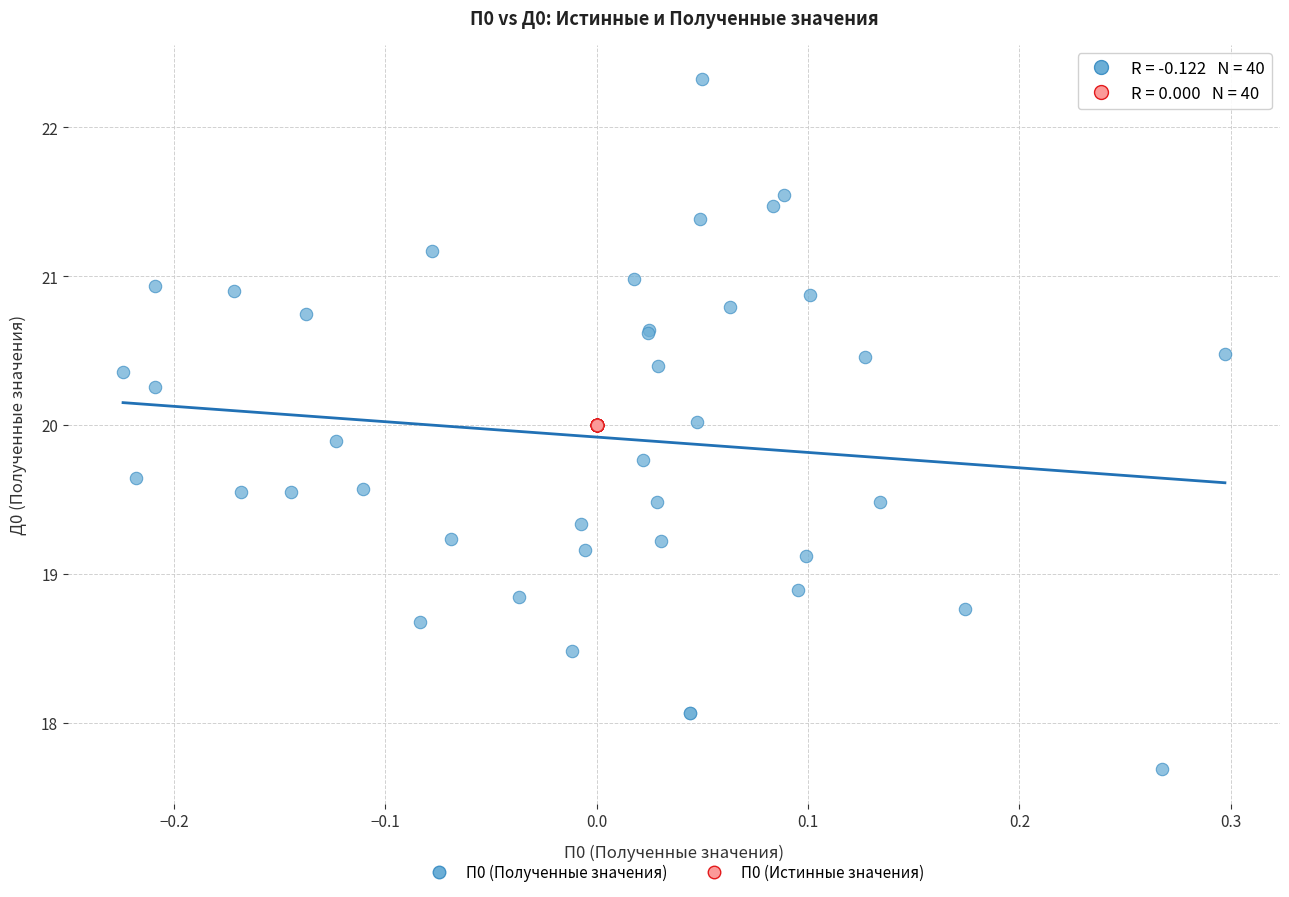

Which series reaches the maximum Y coordinate?

П0 (Полученные значения)